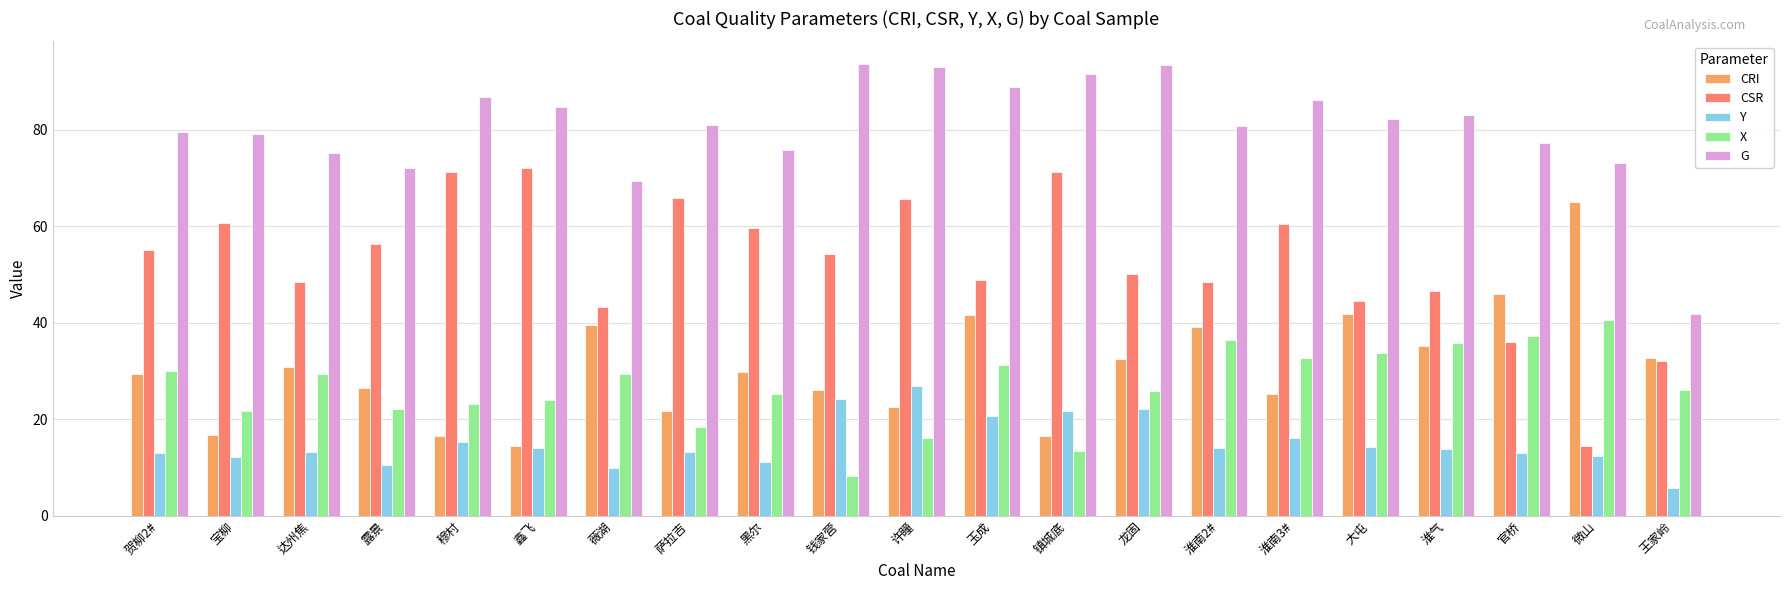

At which label is CSR closest to 43?

薇湖